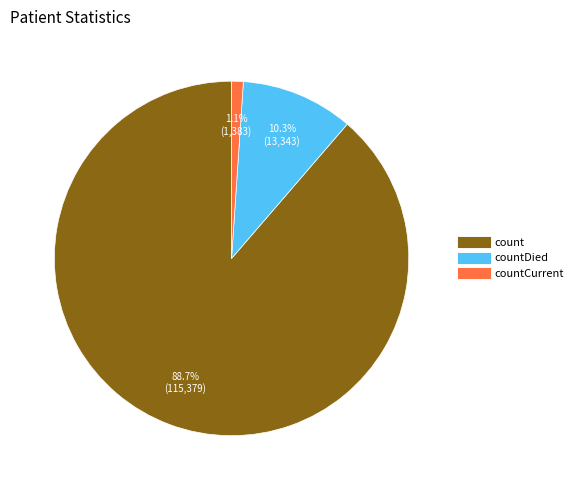

Does any single category account for the majority?

Yes